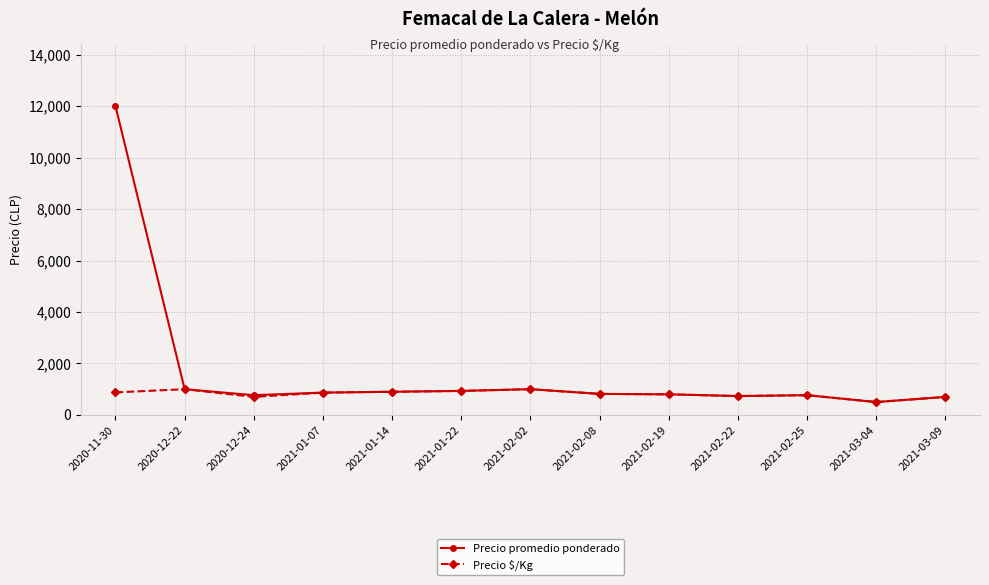

What is the lowest value of the Precio $/Kg series?

500